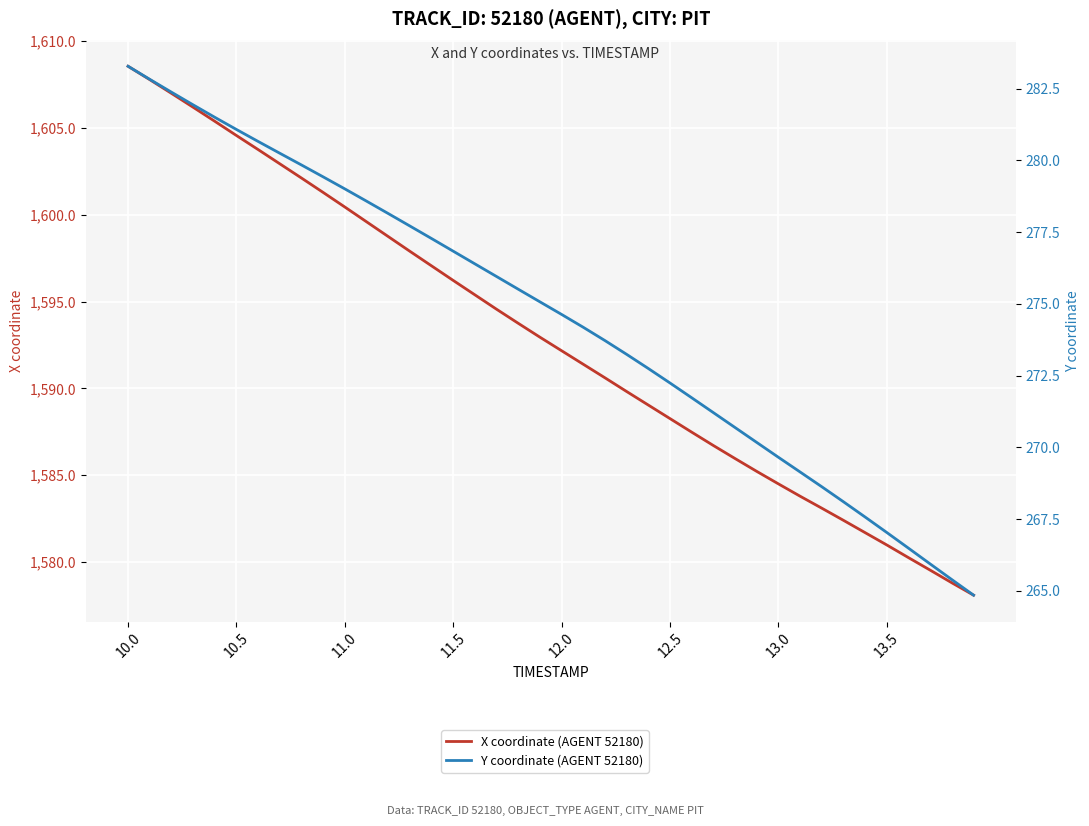

Which series has the largest range (max minus min)?

X coordinate (AGENT 52180)